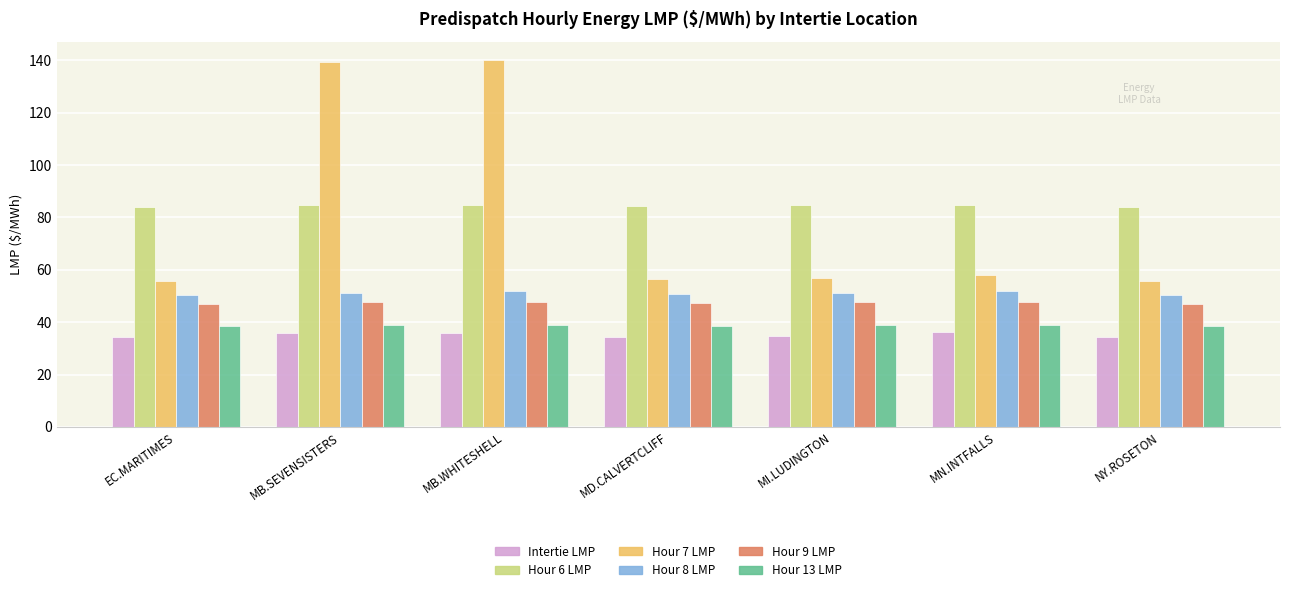

What is the sum of all Hour 9 LMP values?

332.0